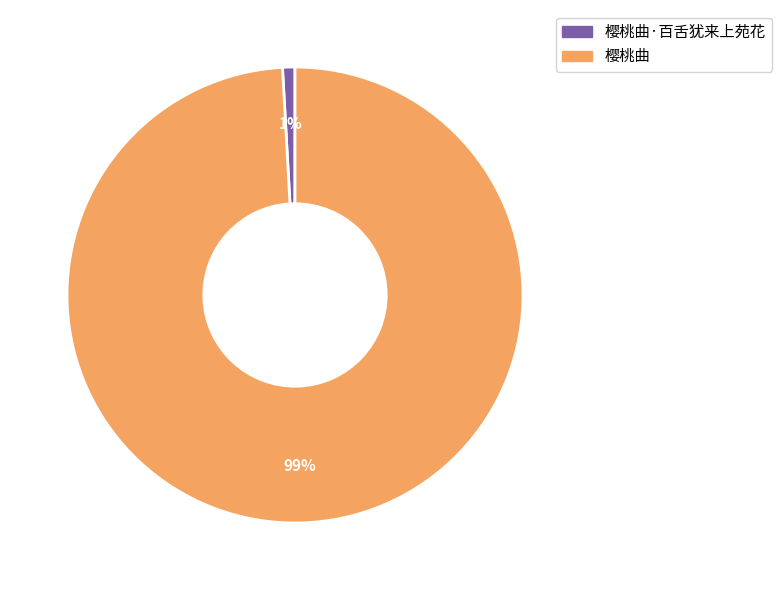

Which slice is the largest?

樱桃曲